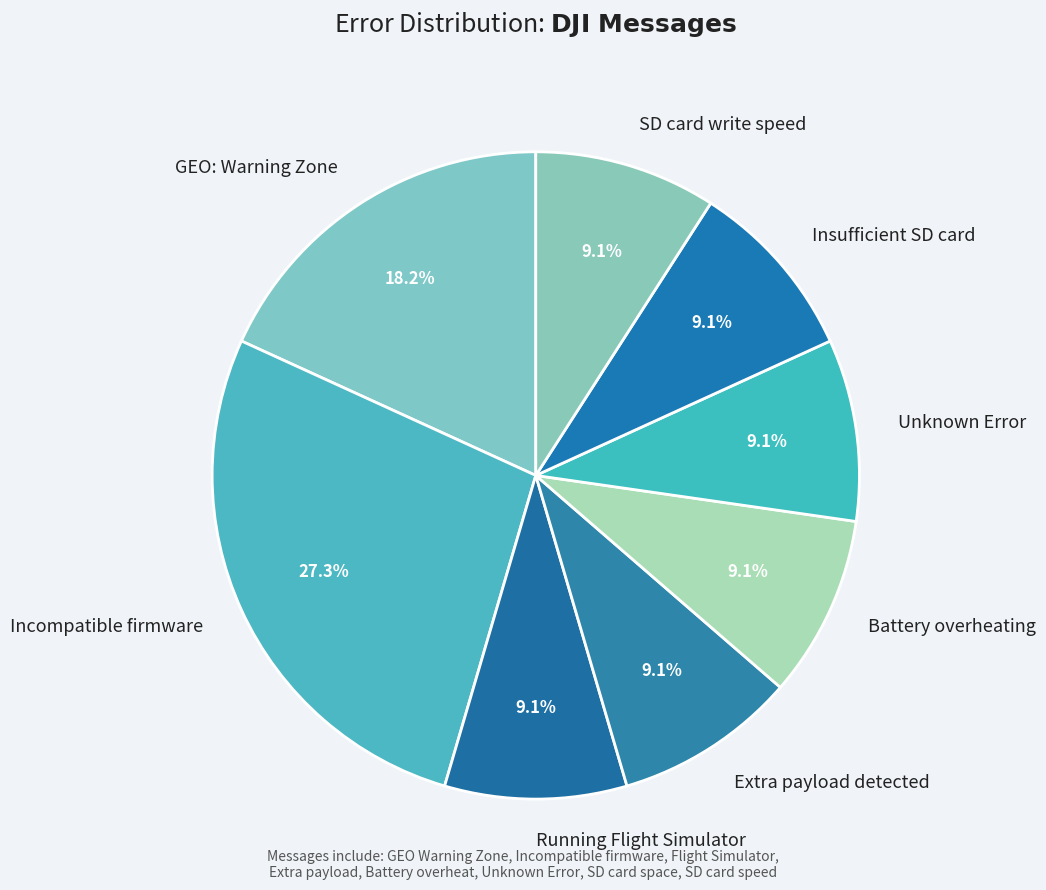

What percentage is the SD card write speed slice, to the nearest percent?

9%